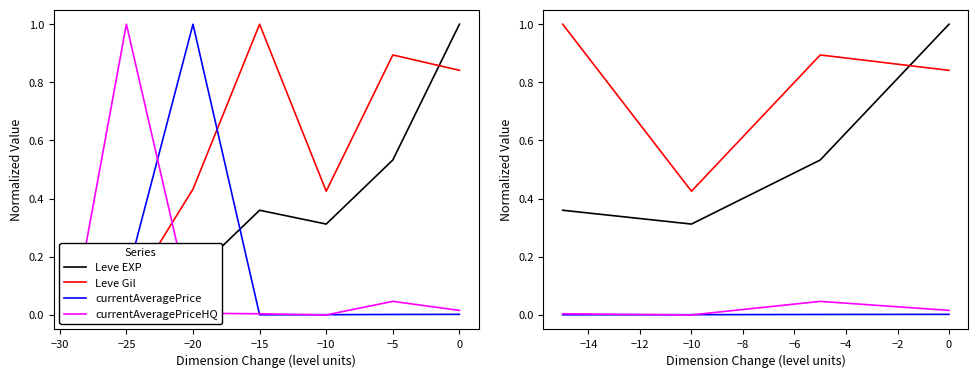

The Leve EXP series shows 0.5 at −25. True or false?

True